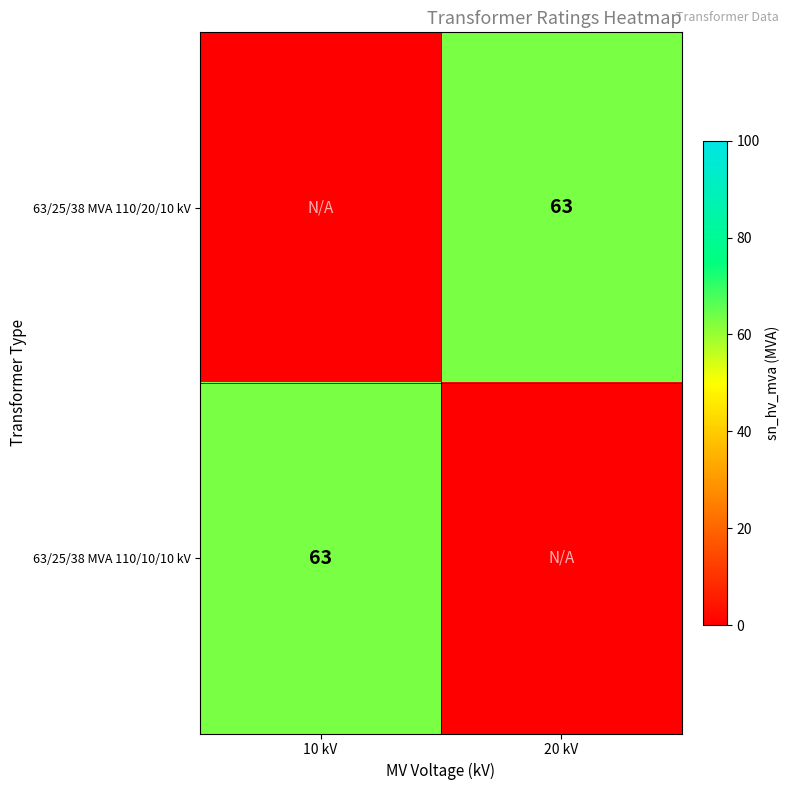

The value of 63/25/38 MVA 110/20/10 kV at 20 kV is 63. True or false?

True